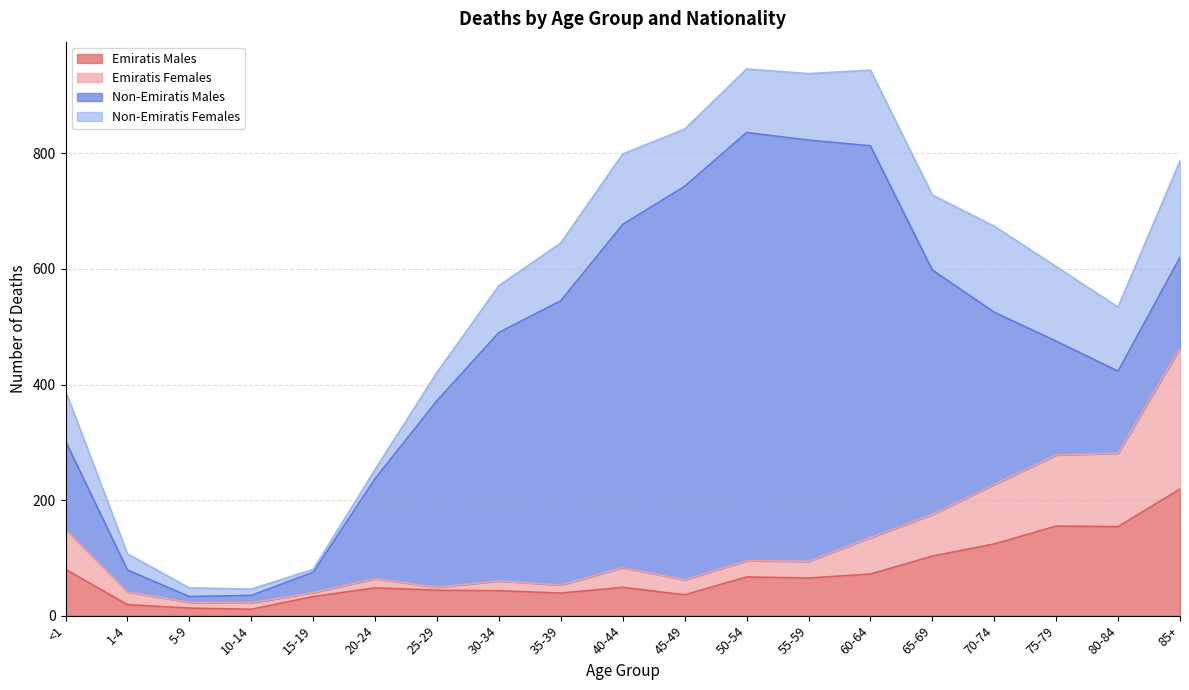

True or false: Emiratis Males and Emiratis Females cross at least once.

False